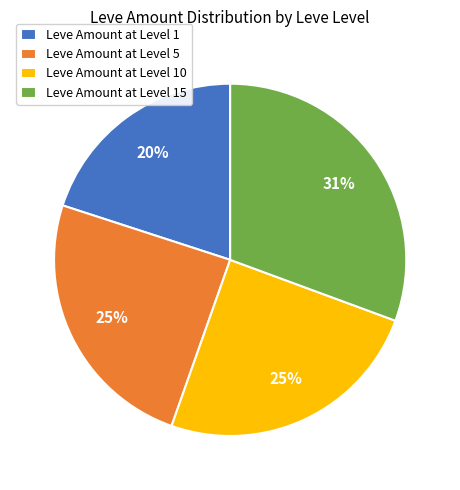

What is the largest slice in the pie chart?

Leve Amount at Level 15